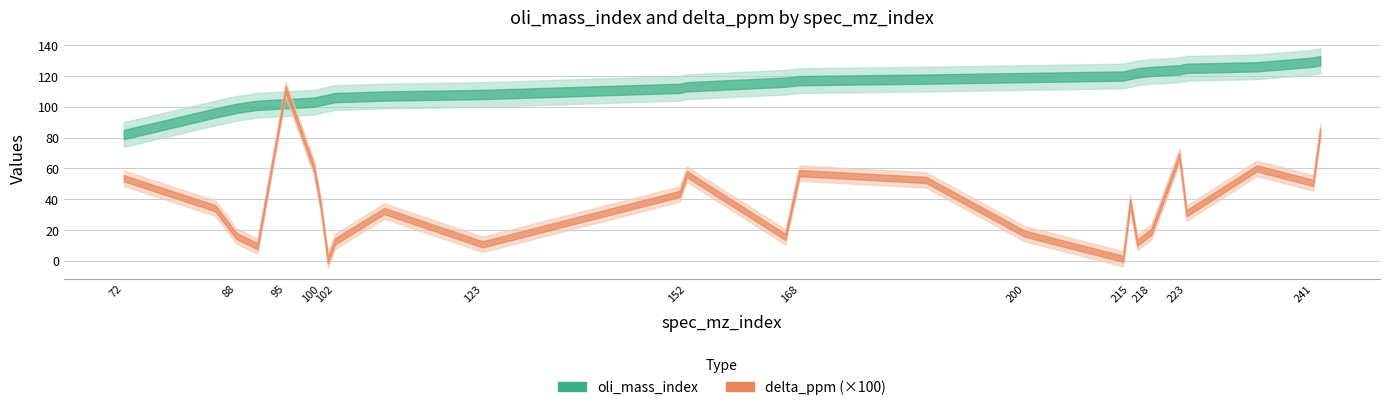

True or false: oli_mass_index has more than 0 interior local peaks.

False